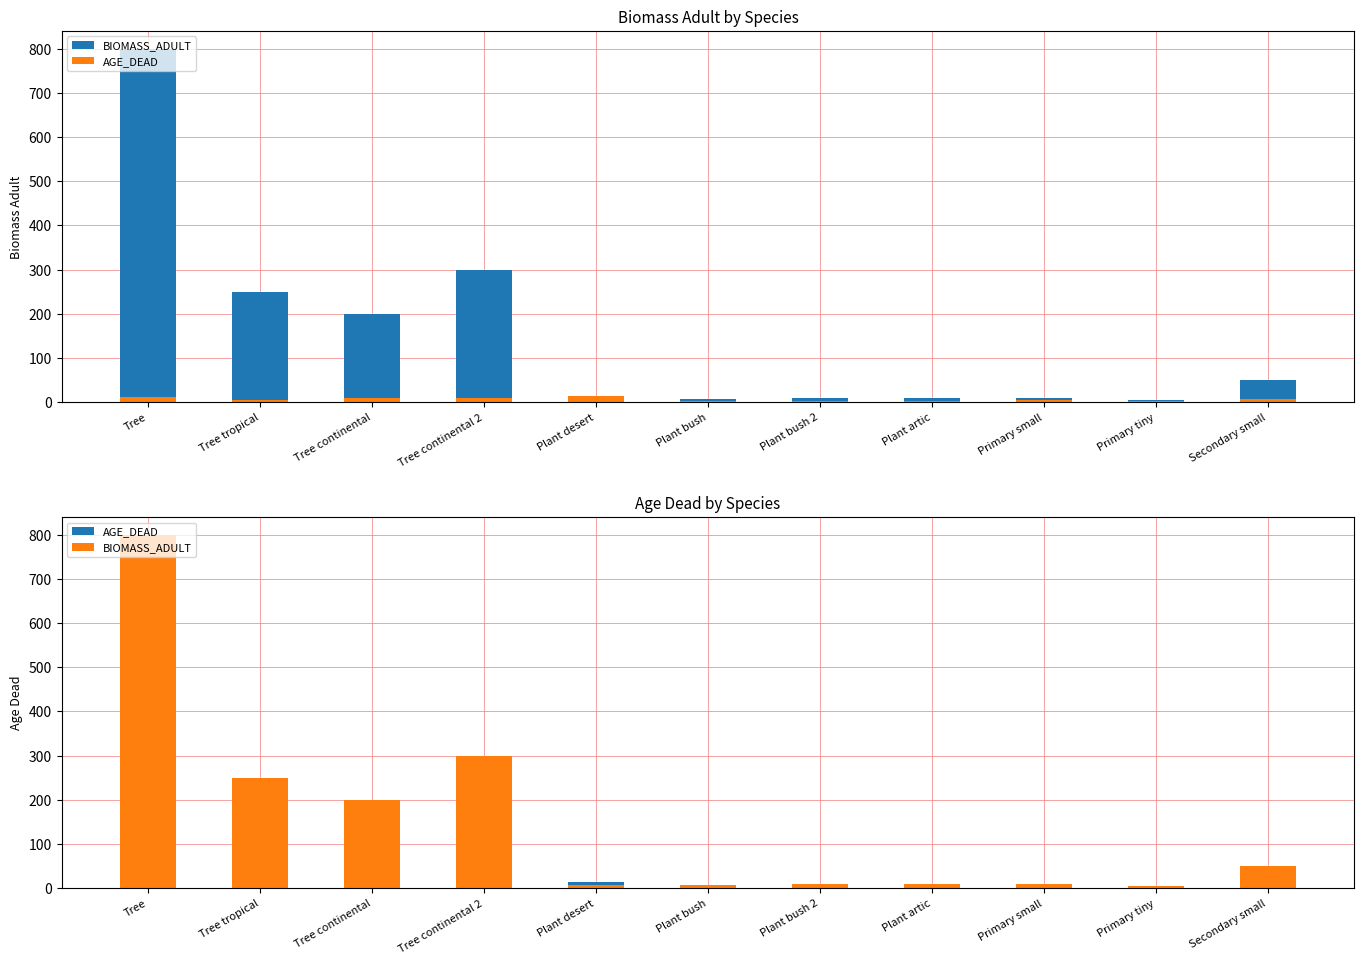

Reading left to right, what are all the values shown in this chart?

BIOMASS_ADULT: Tree=800	Tree tropical=250	Tree continental=200	Tree continental 2=300	Plant desert=8	Plant bush=8	Plant bush 2=10	Plant artic=10	Primary small=10	Primary tiny=5	Secondary small=50
AGE_DEAD: Tree=12	Tree tropical=6	Tree continental=10	Tree continental 2=10	Plant desert=15	Plant bush=3	Plant bush 2=3	Plant artic=3	Primary small=4	Primary tiny=3	Secondary small=7